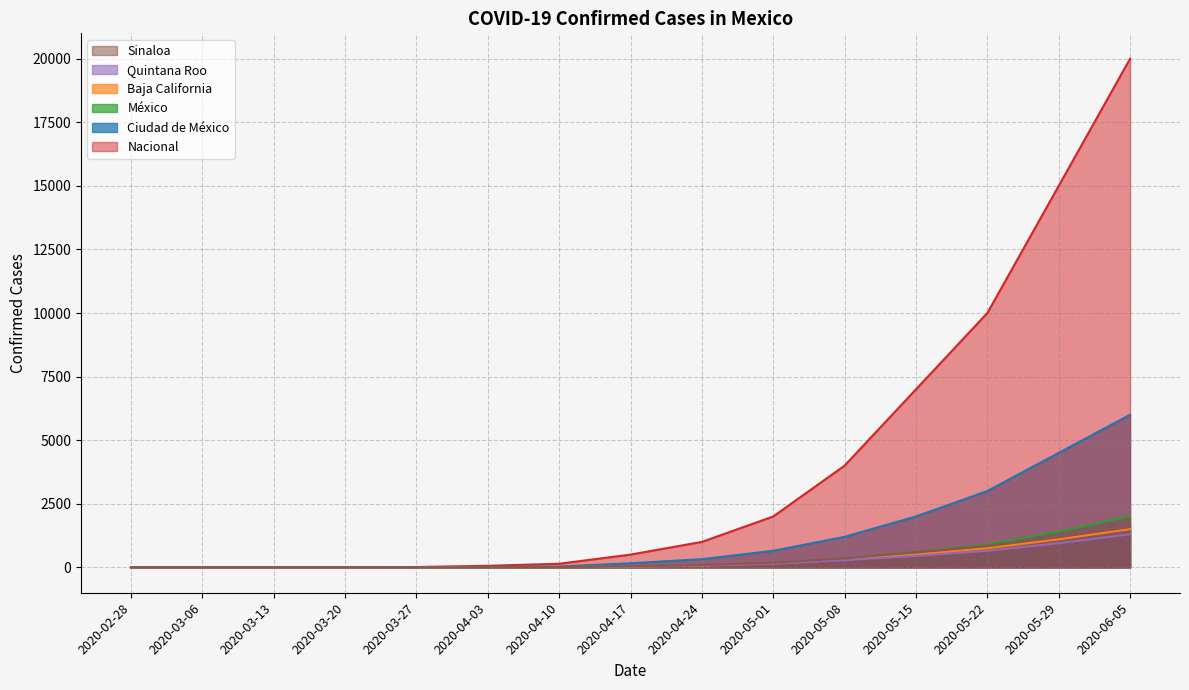

Does the chart have visible grid lines?

Yes